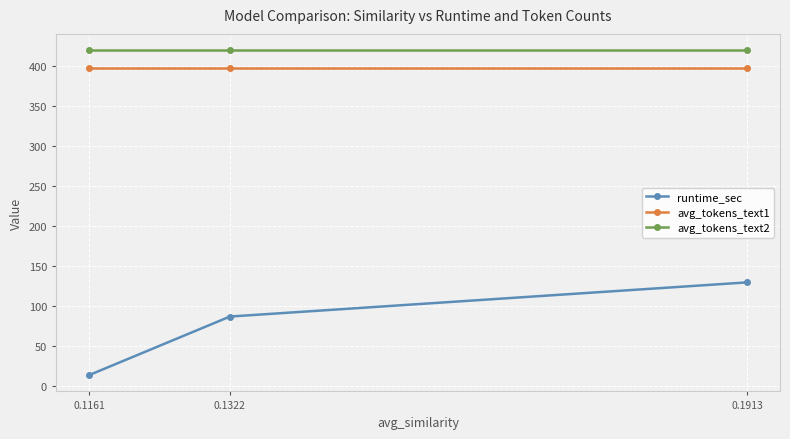

What is the approximate value of avg_tokens_text1 at 0.1913?

397.7